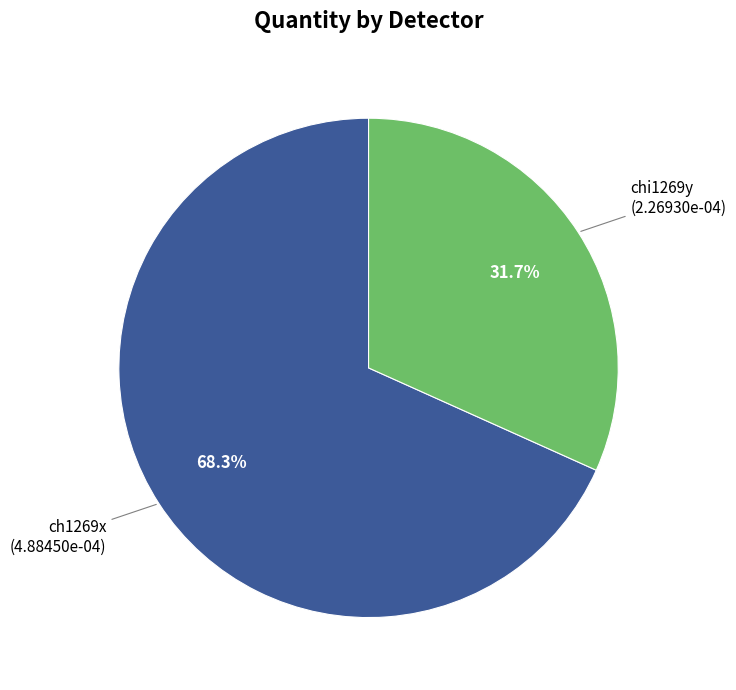

Does any single category account for the majority?

Yes